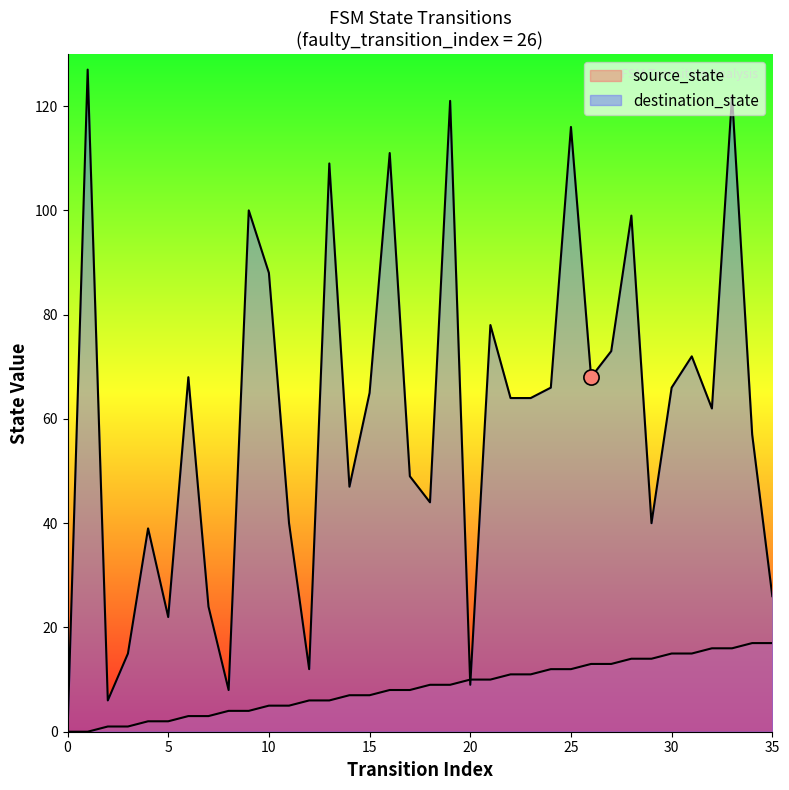

What is the total value across all series at 1?

127